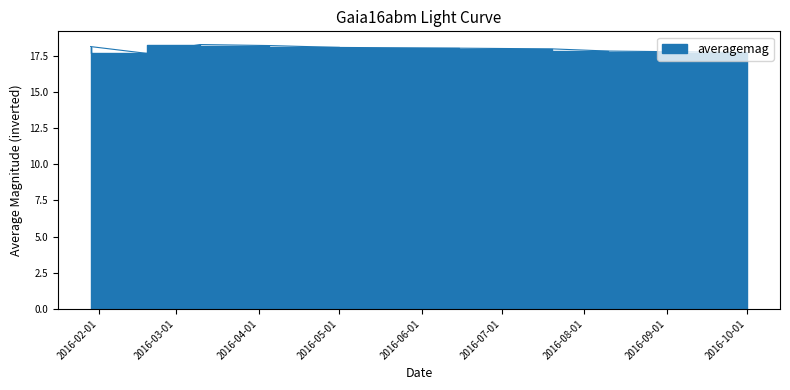

How many distinct data groups are displayed?

1